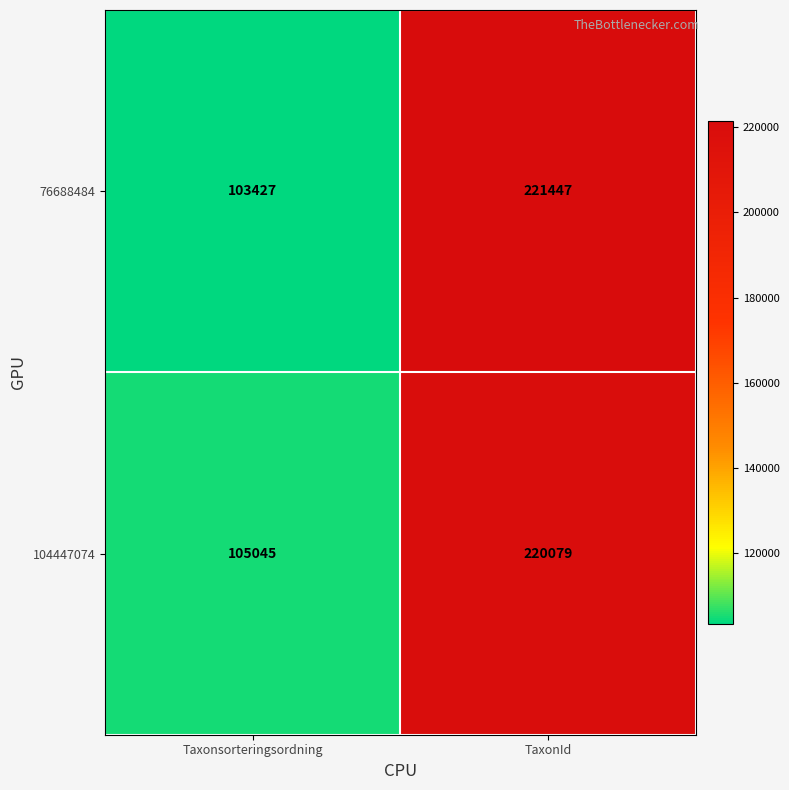

Reading right to left, transcribe all the data shown in this chart.

76688484: 221447	103427
104447074: 220079	105045